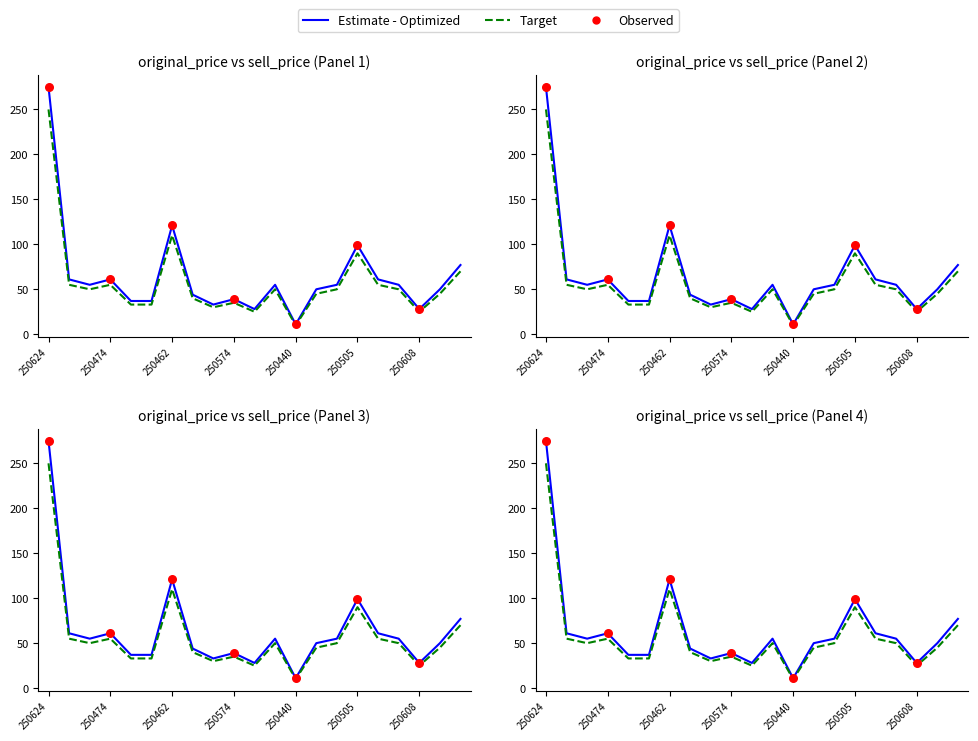

Is the value of sell_price at 250417 greater than the value of original_price at 250077?

No